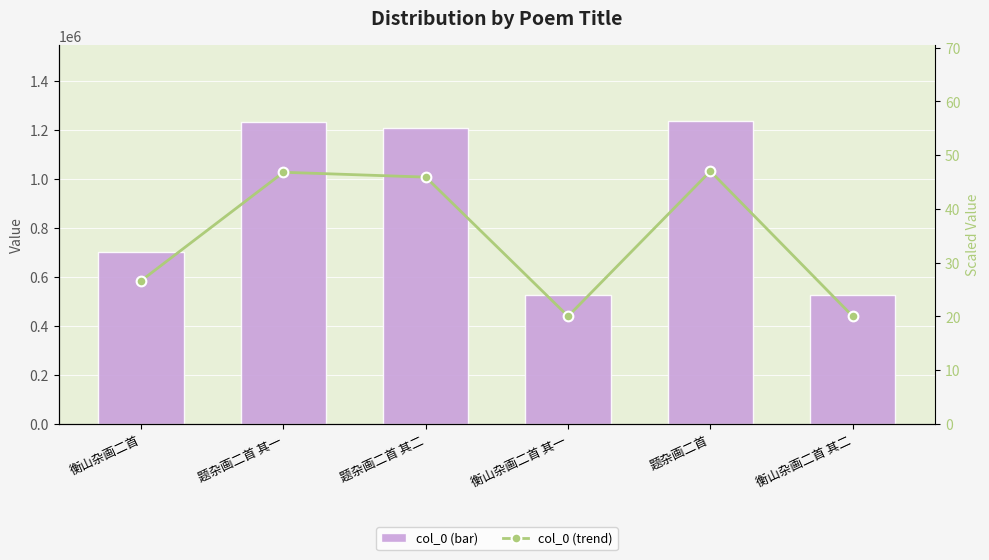

Reading left to right, list all the values displayed in this chart.

col_0 (bar): 700492.0	1231392.0	1207674.0	526362.0	1236536.0	526363.0
col_0 (trend): 26.6	46.8	45.9	20.0	47.0	20.0